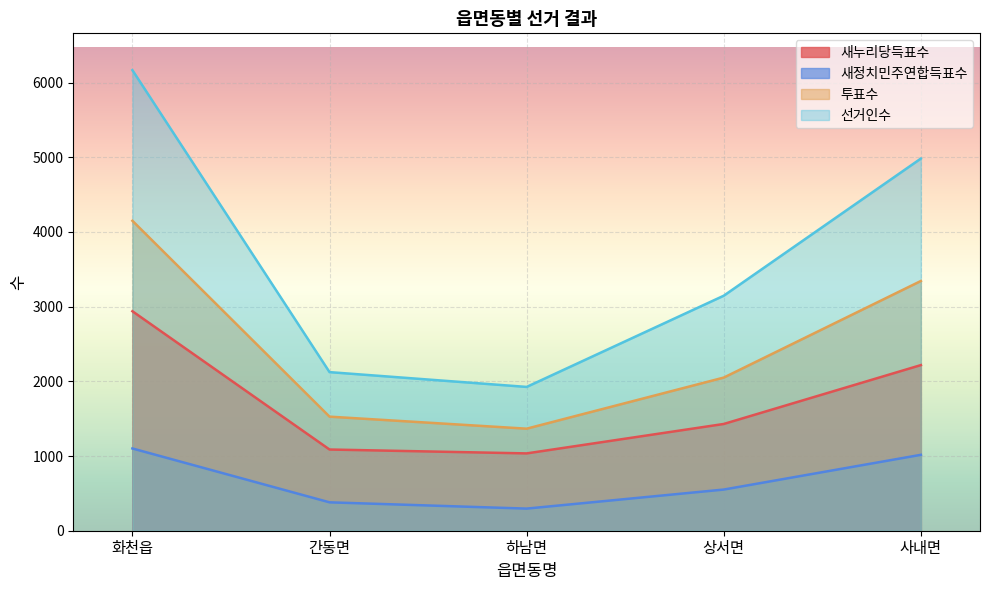

Count the 새정치민주연합득표수 values in the range 380 to 1016.

3